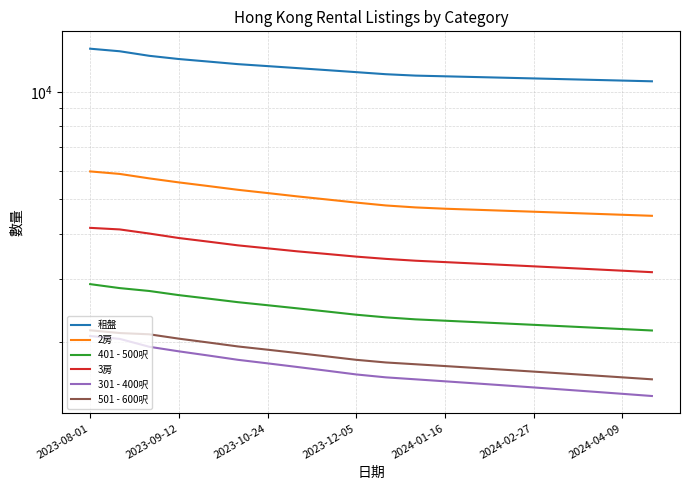

True or false: 401 - 500呎 has more than 2 points higher than both neighbors.

False